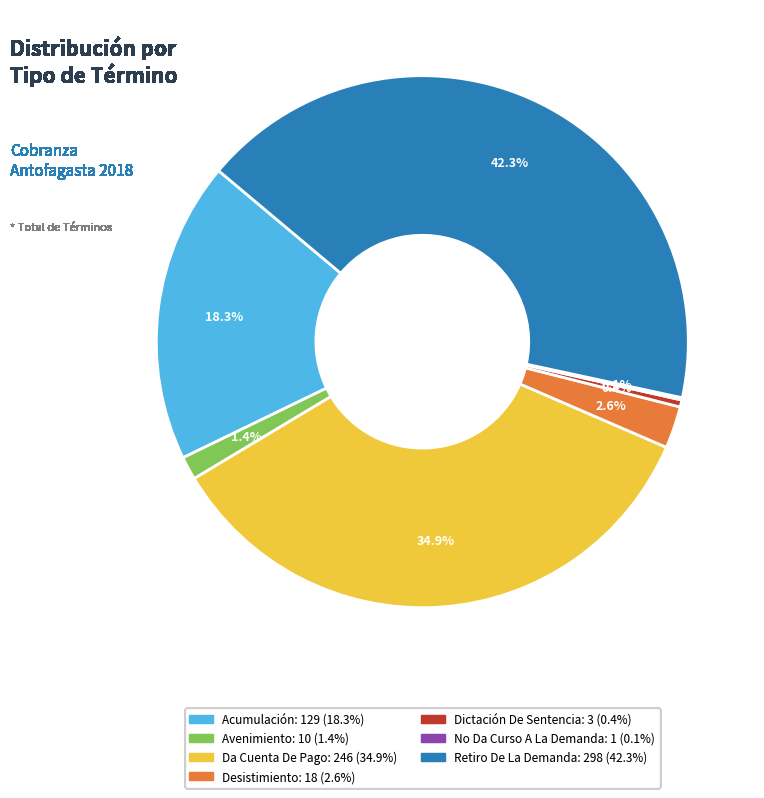

To the nearest percent, what is the combined percentage of Retiro De La Demanda and Avenimiento?

44%